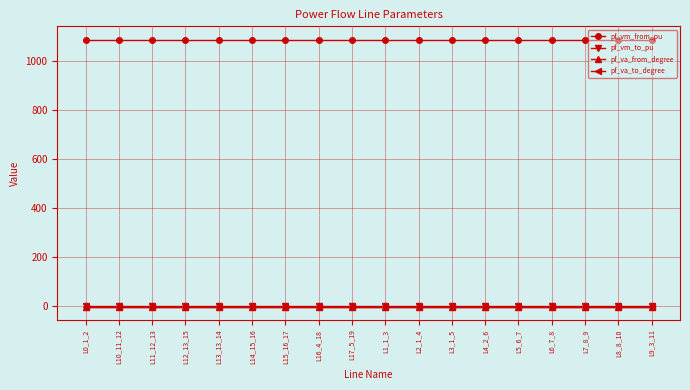

True or false: pf_va_to_degree and pf_vm_from_pu cross at least once.

False